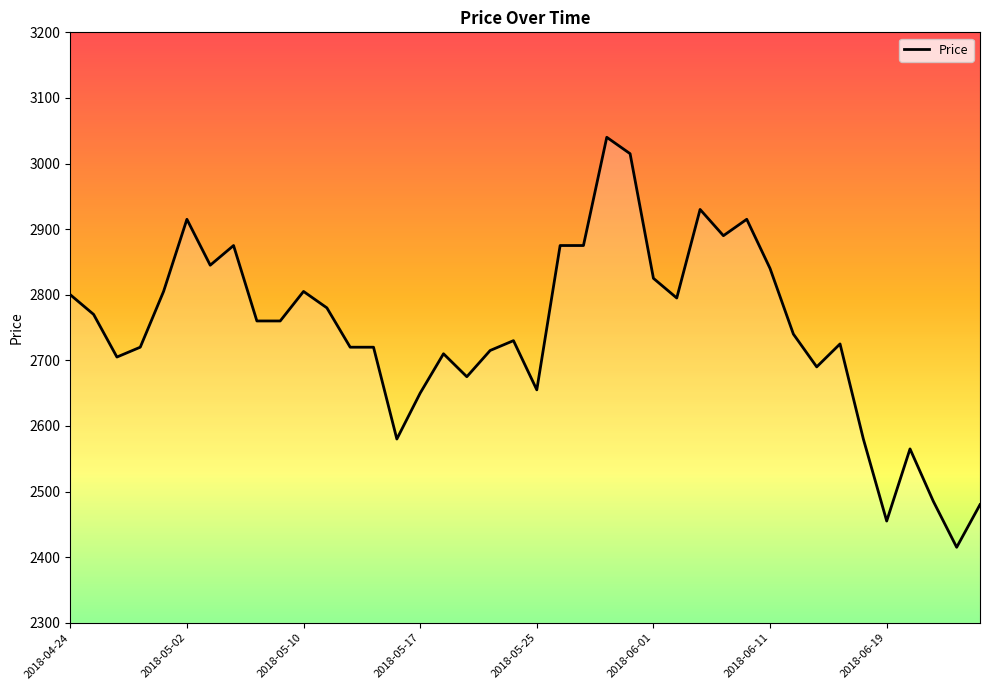

What is the difference between the maximum and minimum values?

625